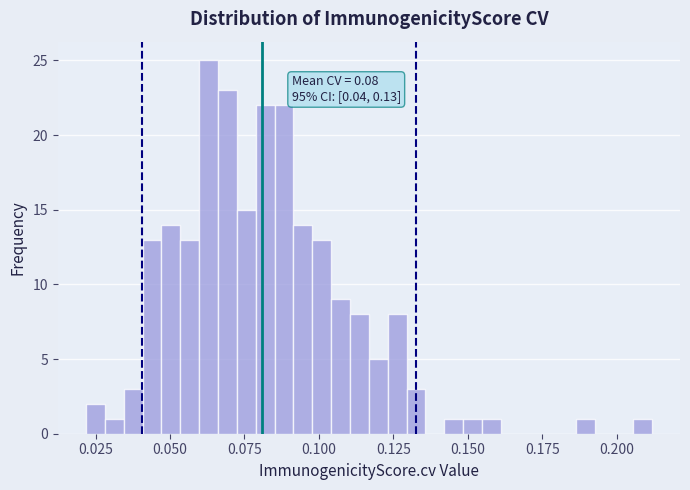

Around what value on the x-axis is the tallest bar? Give the approximate position of its centre, as read against the axis.

0.065